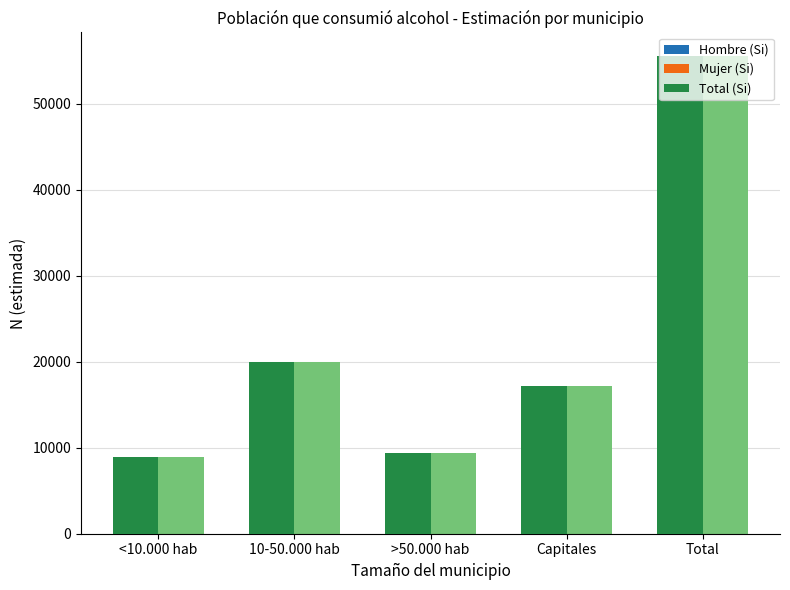

What is the spread (max minus min) of values at Capitales?

9191